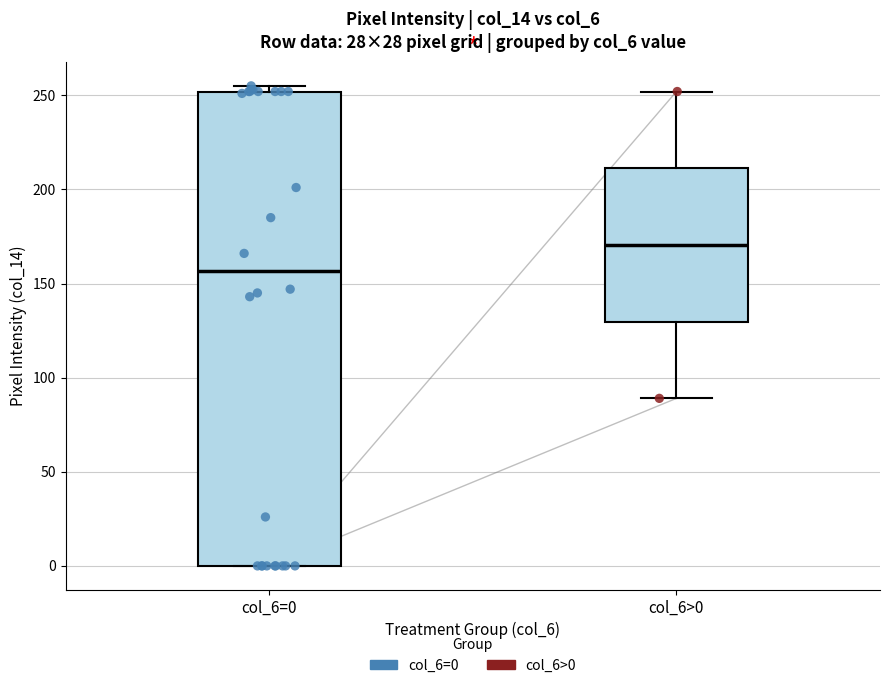

Reading left to right, read every box against the y-axis: the position of its median line, the range the box covers, and the ends of its whiskers. The values are not printed on the chart, so give them approximately, as read against the axis.

col_6=0: median 155, box 0 to 250, whiskers 0 to 255
col_6>0: median 170, box 130 to 210, whiskers 90 to 250